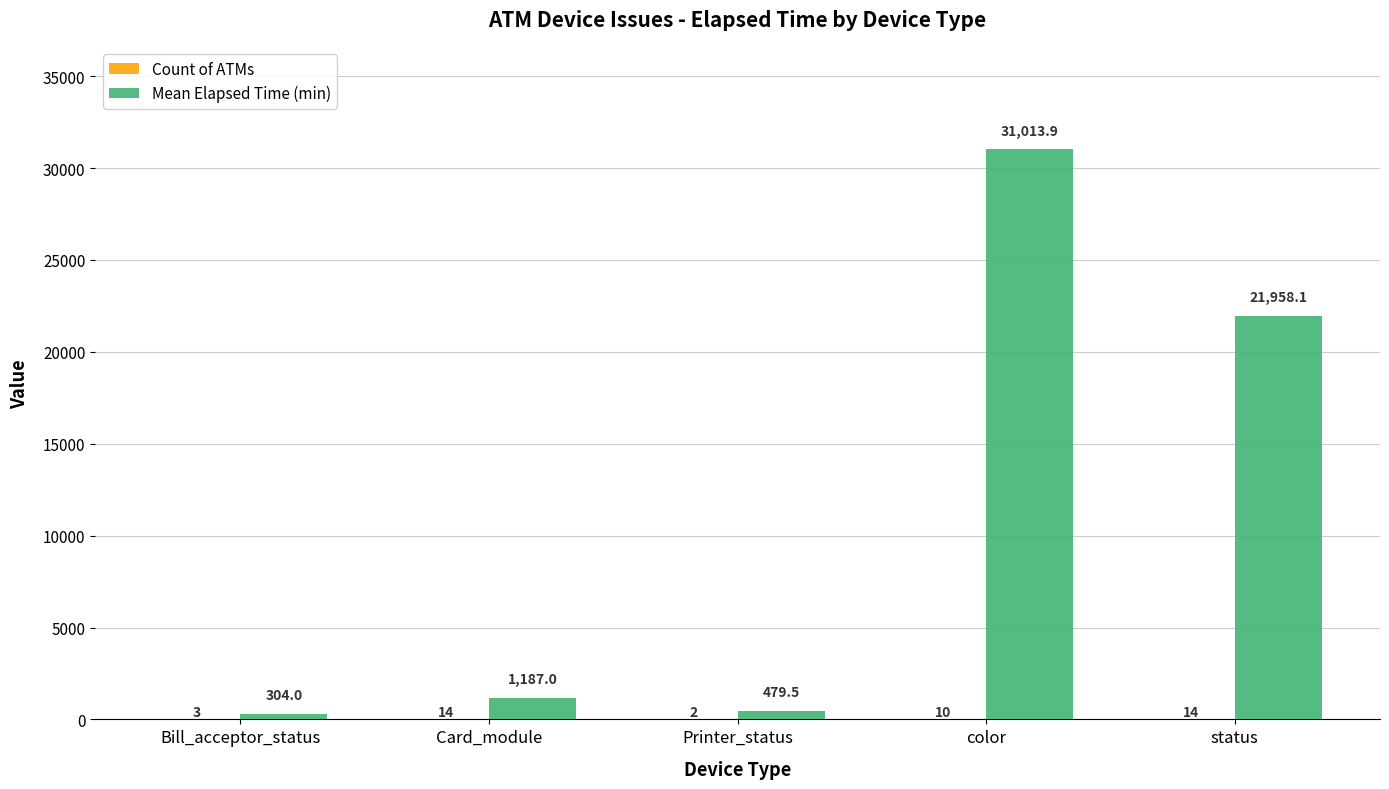

What is the total value across all series at Bill_acceptor_status?

307.0